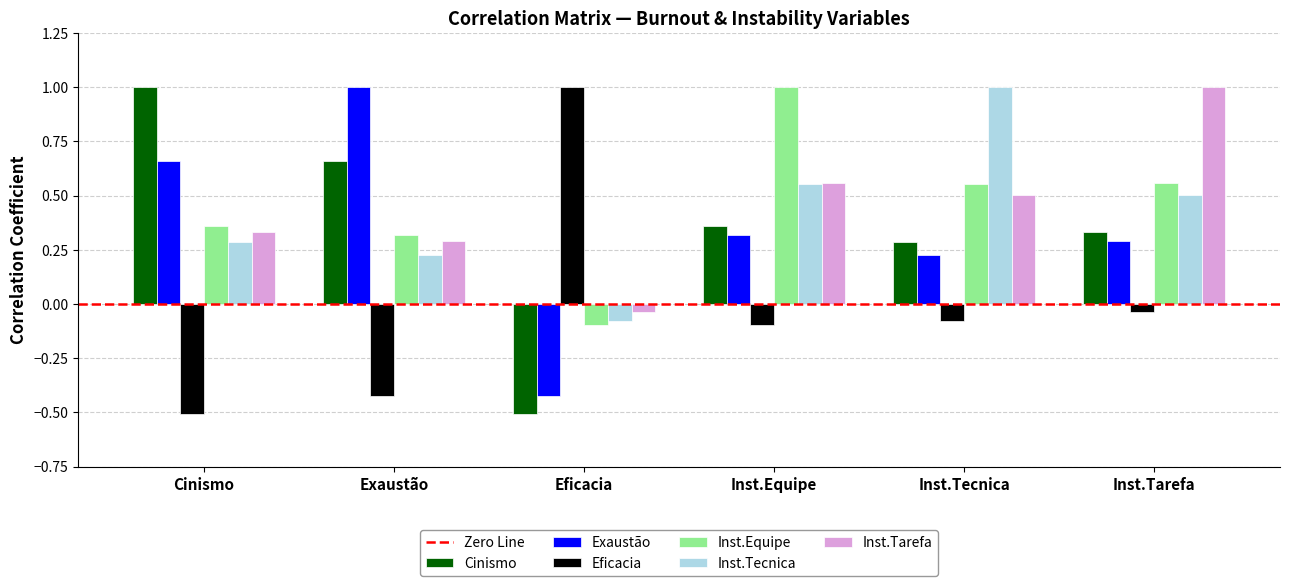

What is the maximum value for Cinismo?

1.0